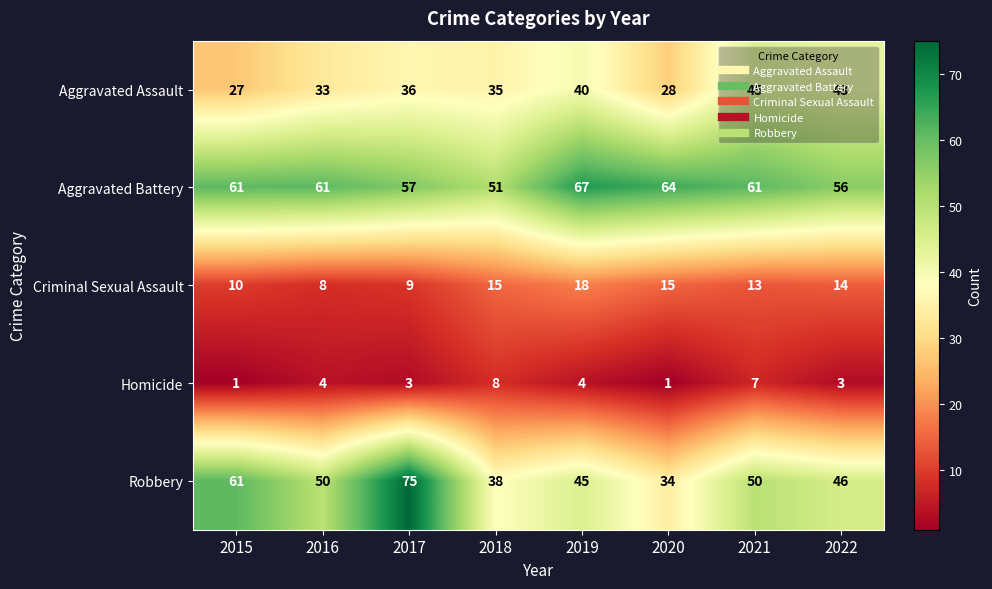

At which category does the chart reach its peak across all series?

2017